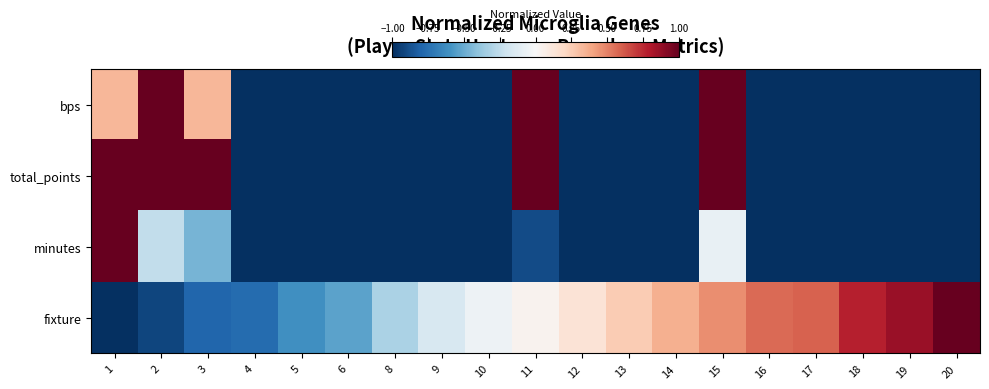

What is the total value across all series at 20?

-2.0